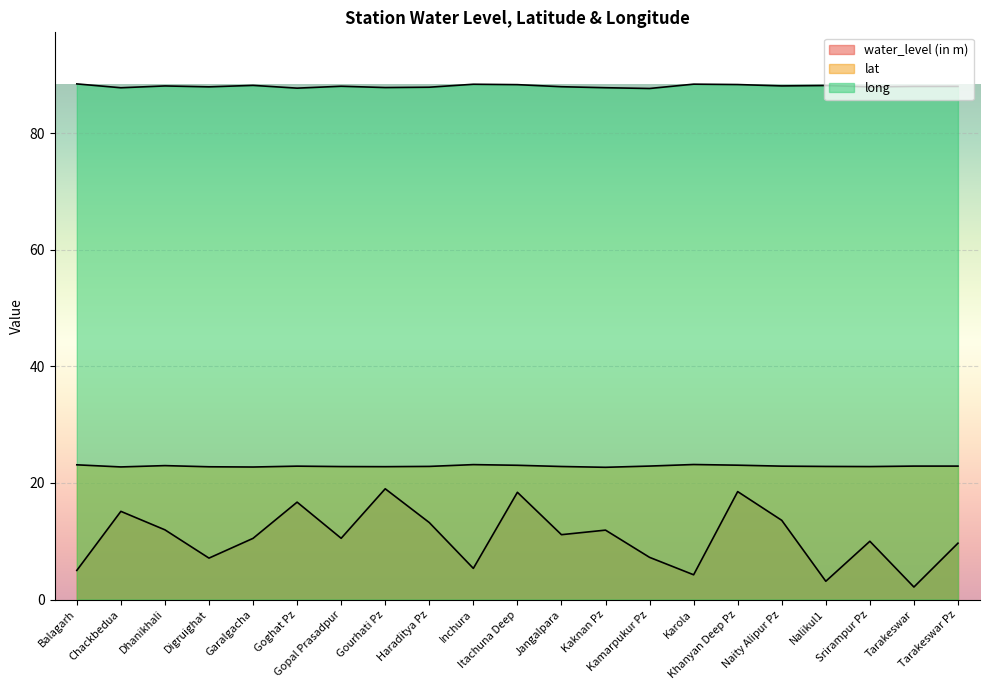

Reading left to right, what are all the values shown in this chart?

water_level (in m): Balagarh=5.0	Chackbedua=15.1	Dhanikhali=12.0	Digruighat=7.1	Garalgacha=10.5	Goghat Pz=16.7	Gopal Prasadpur=10.5	Gourhati Pz=19.0	Haraditya Pz=13.2	Inchura=5.3	Itachuna Deep=18.4	Jangalpara=11.1	Kaknan Pz=11.9	Kamarpukur Pz=7.2	Karola=4.2	Khanyan Deep Pz=18.5	Naity Alipur Pz=13.6	Nalikul1=3.1	Srirampur Pz=10.0	Tarakeswar=2.1	Tarakeswar Pz=9.7
lat: Balagarh=23.1	Chackbedua=22.7	Dhanikhali=23.0	Digruighat=22.8	Garalgacha=22.7	Goghat Pz=22.9	Gopal Prasadpur=22.8	Gourhati Pz=22.8	Haraditya Pz=22.8	Inchura=23.1	Itachuna Deep=23.0	Jangalpara=22.8	Kaknan Pz=22.7	Kamarpukur Pz=22.9	Karola=23.2	Khanyan Deep Pz=23.0	Naity Alipur Pz=22.9	Nalikul1=22.8	Srirampur Pz=22.8	Tarakeswar=22.9	Tarakeswar Pz=22.9
long: Balagarh=88.4	Chackbedua=87.8	Dhanikhali=88.1	Digruighat=87.9	Garalgacha=88.2	Goghat Pz=87.7	Gopal Prasadpur=88.0	Gourhati Pz=87.8	Haraditya Pz=87.9	Inchura=88.4	Itachuna Deep=88.3	Jangalpara=88.0	Kaknan Pz=87.8	Kamarpukur Pz=87.7	Karola=88.4	Khanyan Deep Pz=88.3	Naity Alipur Pz=88.1	Nalikul1=88.2	Srirampur Pz=87.9	Tarakeswar=88.0	Tarakeswar Pz=88.0